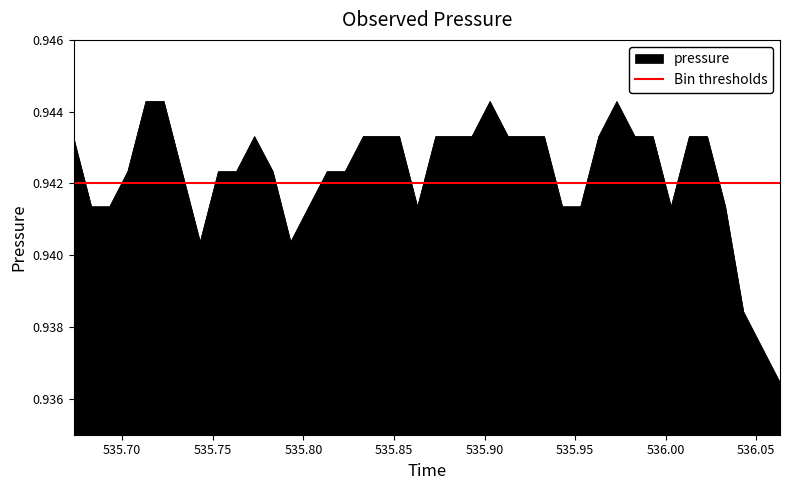

Count the values in the range 0 to 1.

40